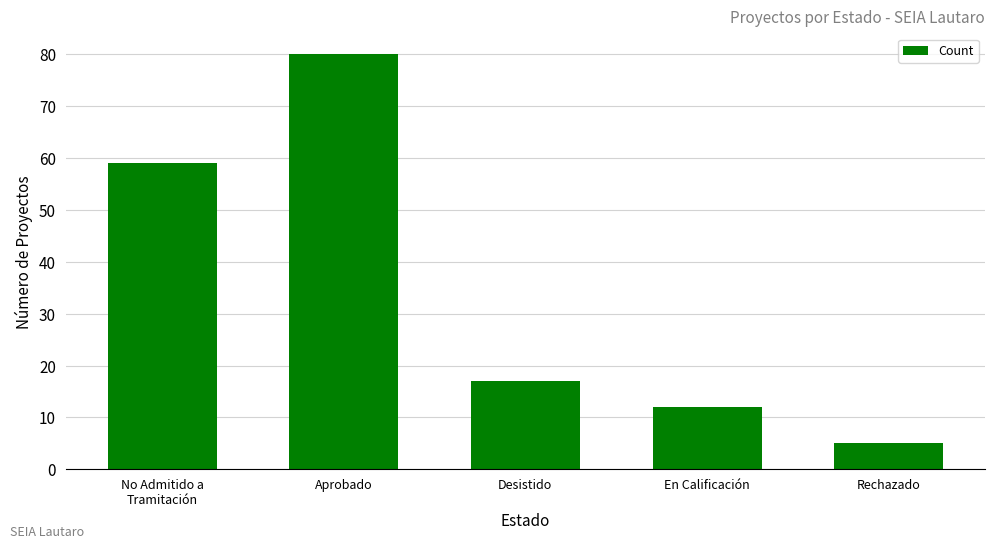

Which has a higher value, Aprobado or En Calificación?

Aprobado